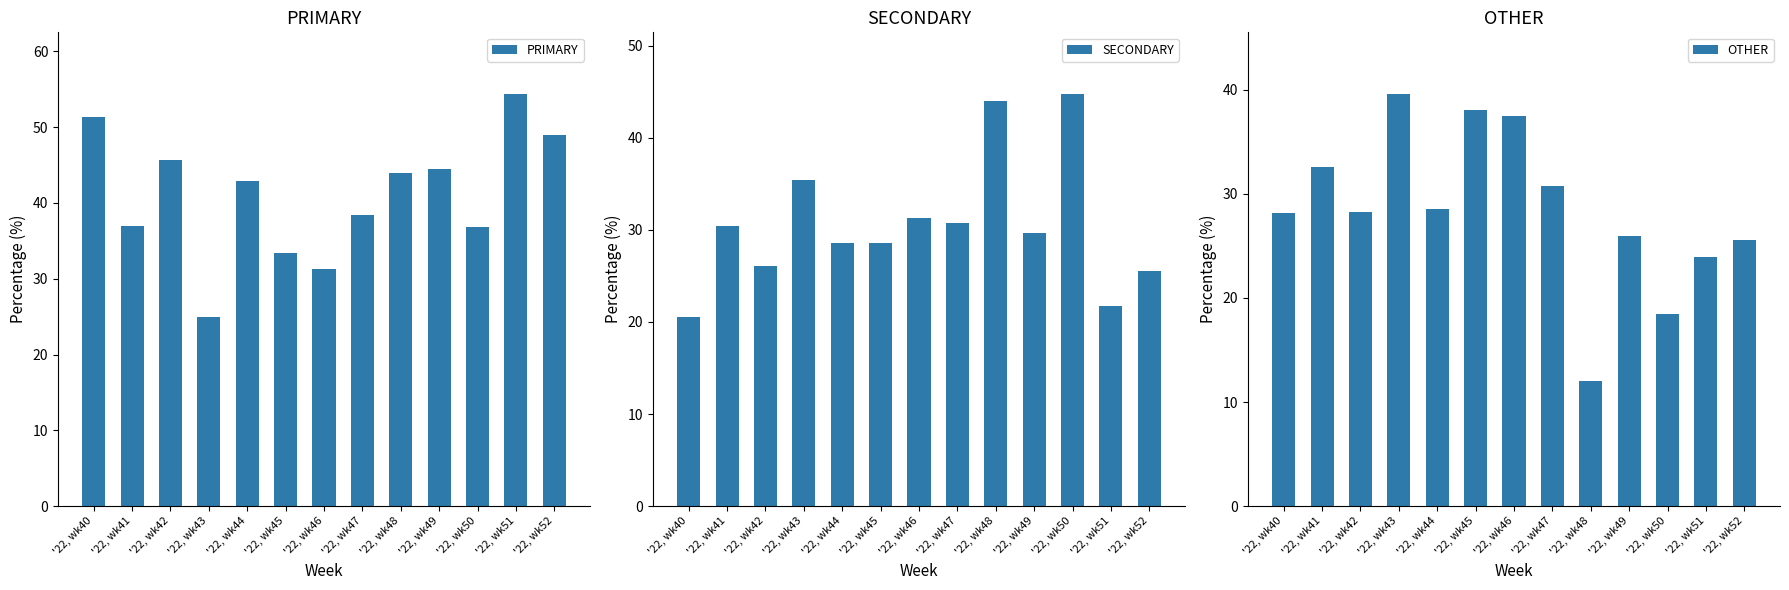

How many bars are there in total?

39